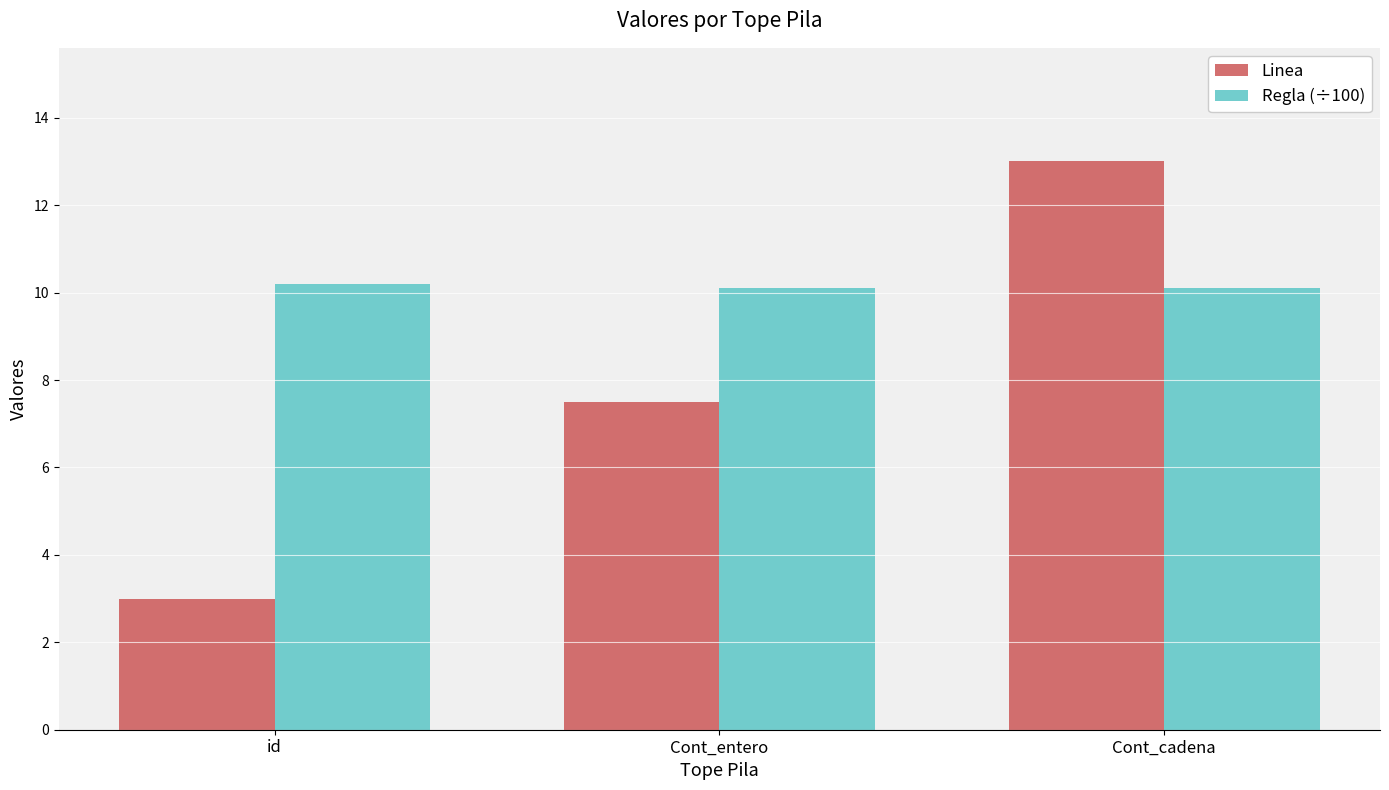

List the series in order of their overall mean, highest first.

Regla (÷100), Linea